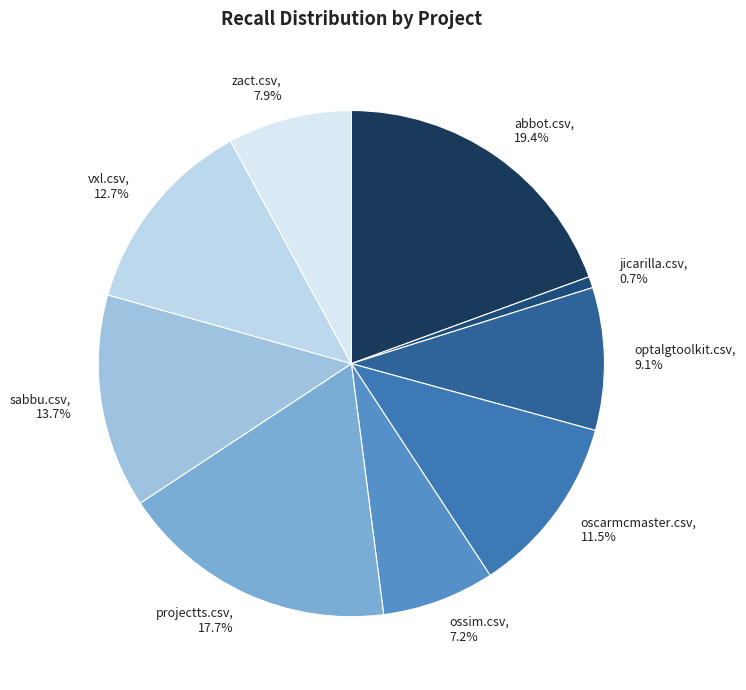

Is it true that abbot.csv is 14% of the pie?

False